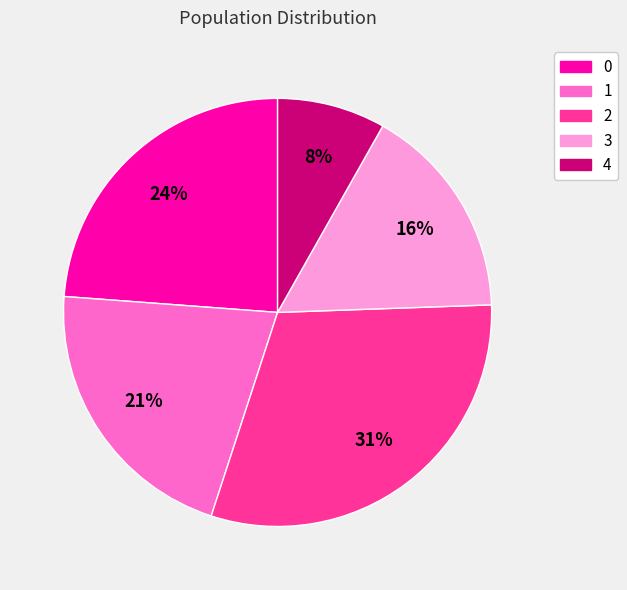

True or false: 0 accounts for 24% of the total.

True